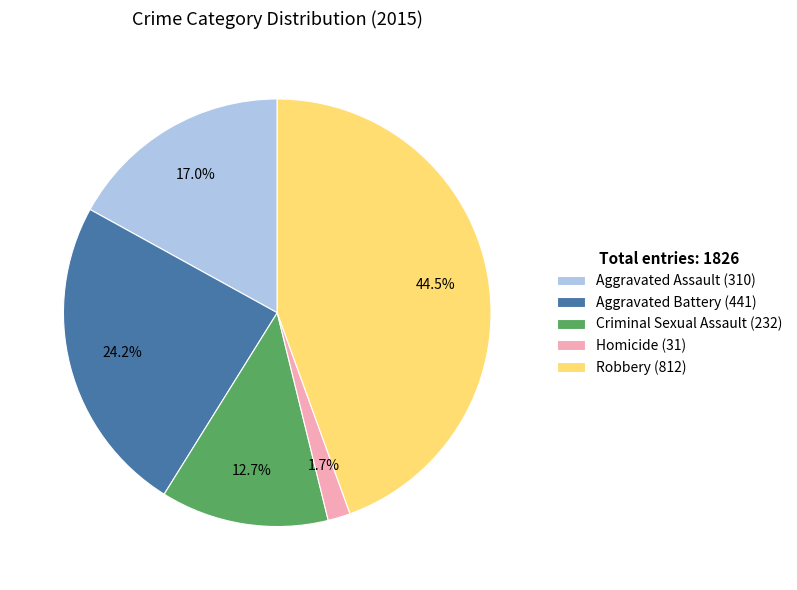

What percentage do Aggravated Assault (310) and Criminal Sexual Assault (232) together represent?

29.7%